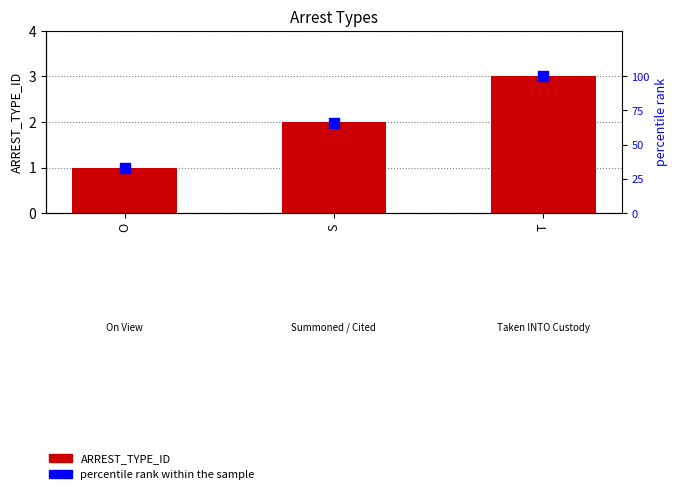

What is the total value across all series at S?

68